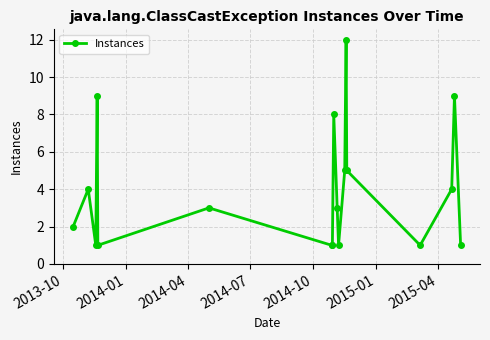

What is the sum of all values?

71